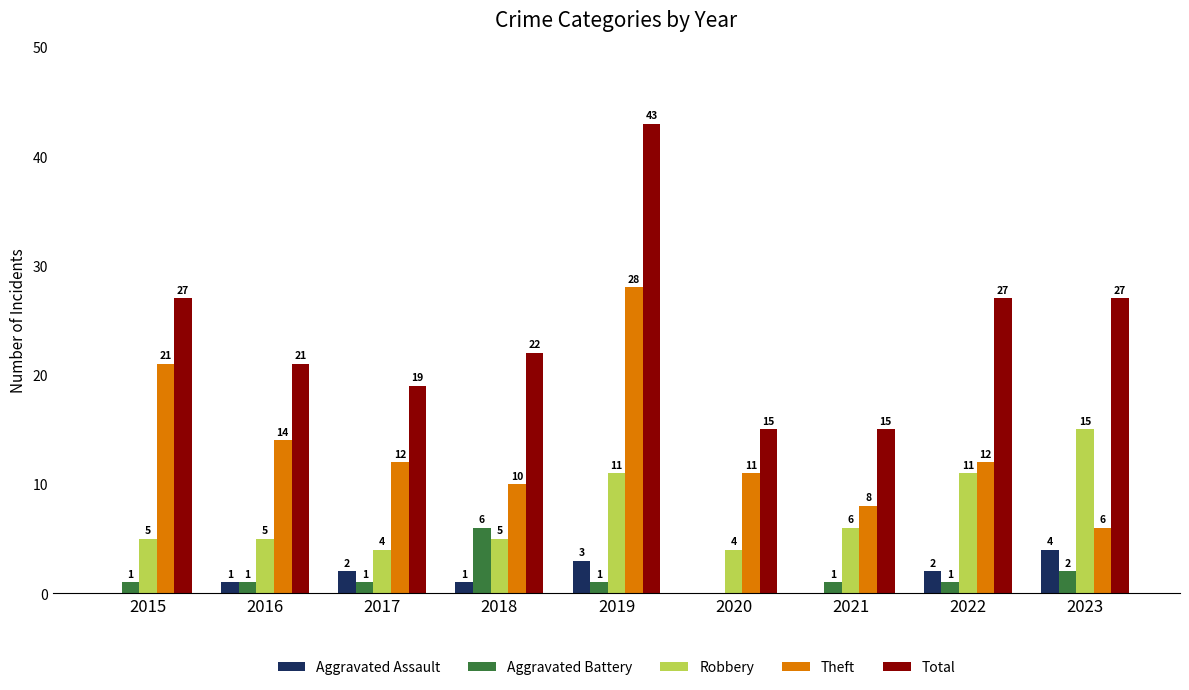

True or false: Aggravated Assault has a value of 0 at 2021.

True